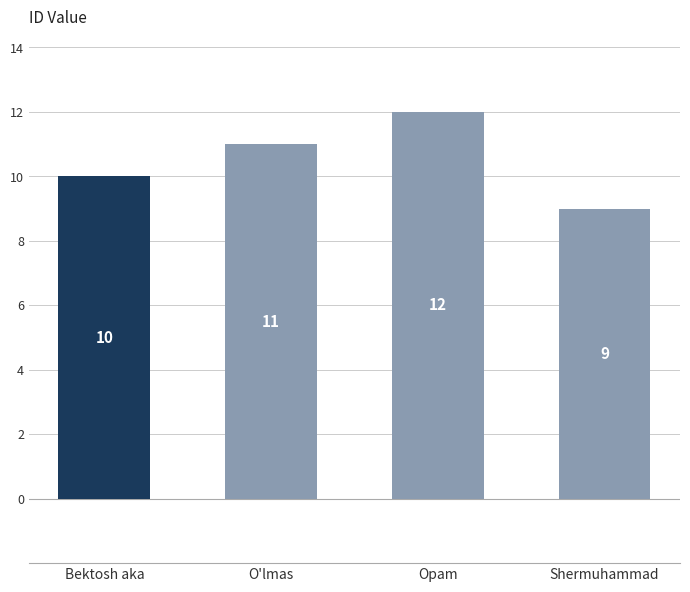

What value does the data have at Opam?

12